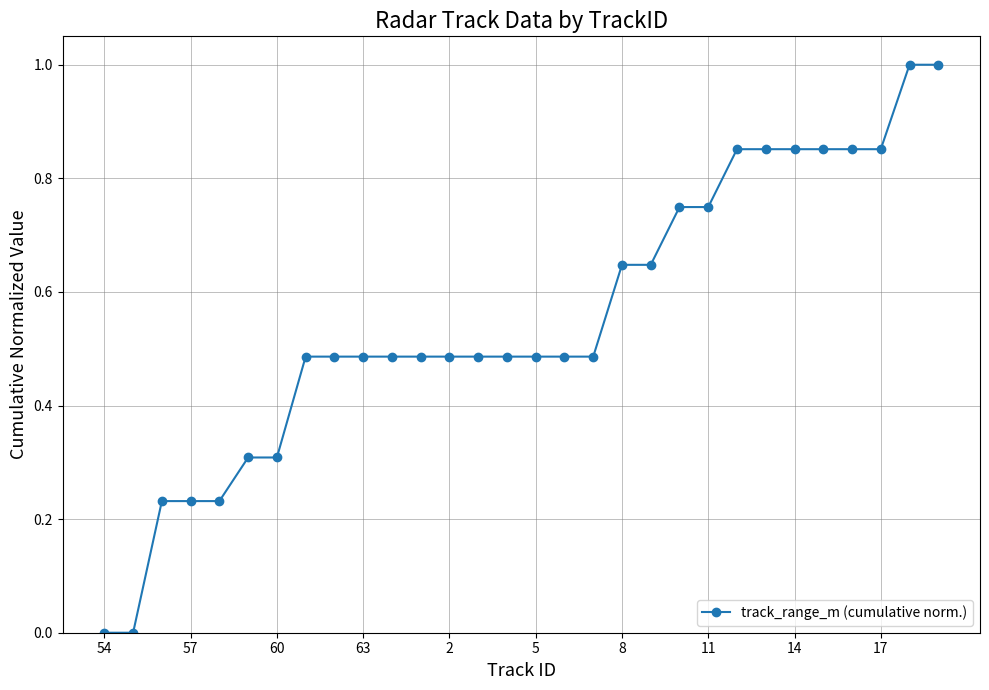

What is the greatest value displayed?

1.0